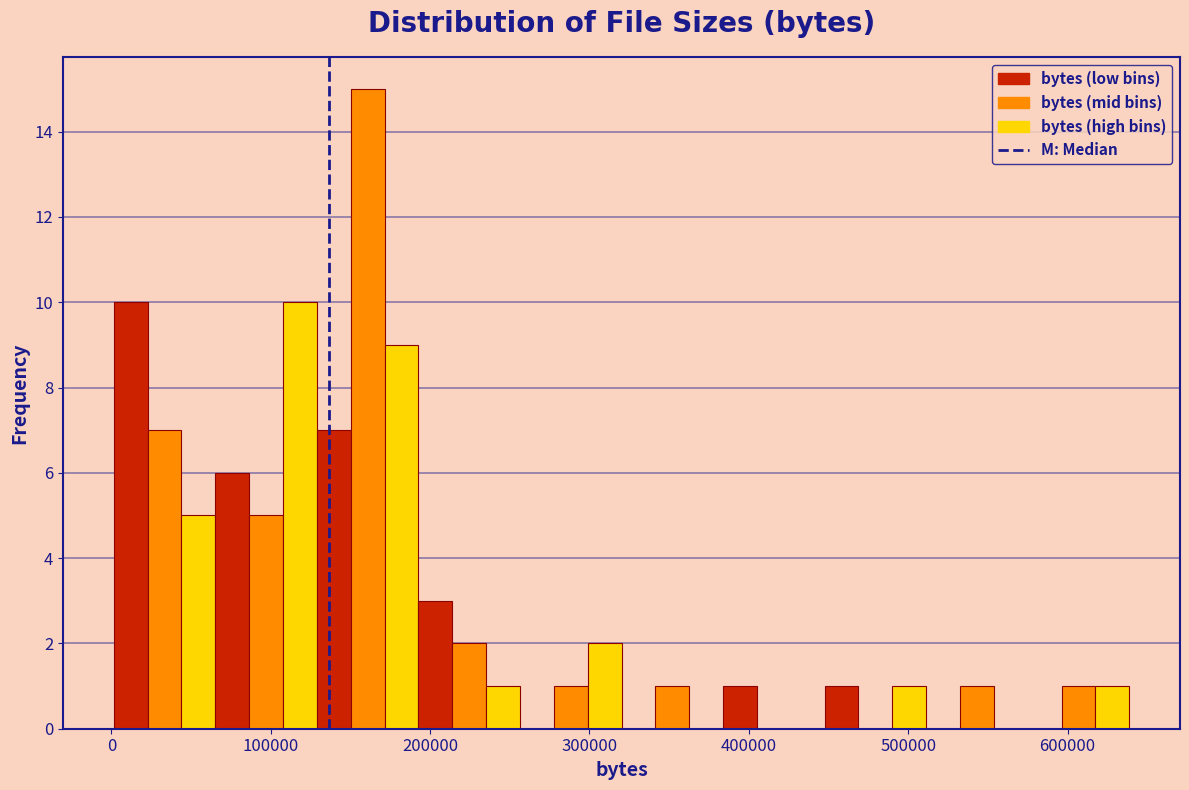

Around what value on the x-axis is the tallest bar? Give the approximate position of its centre, as read against the axis.

160000